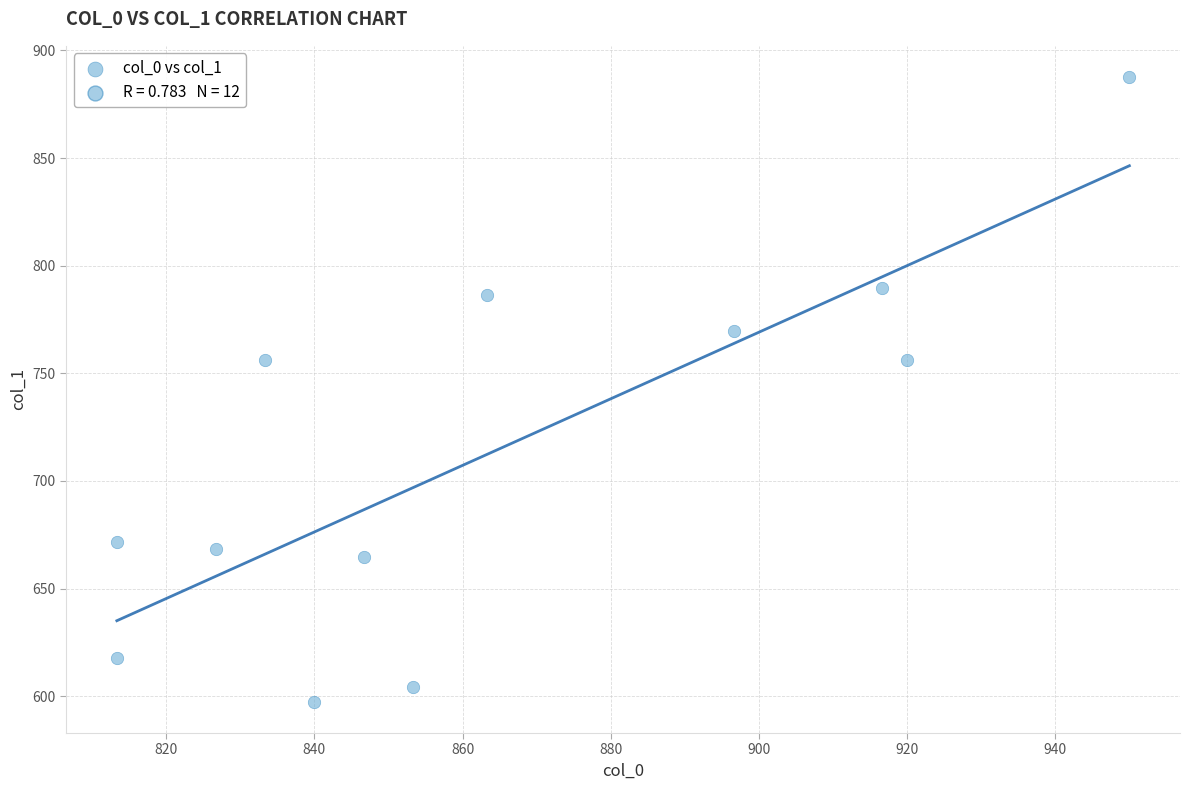

What is the range of X values (max minus min)?

136.7